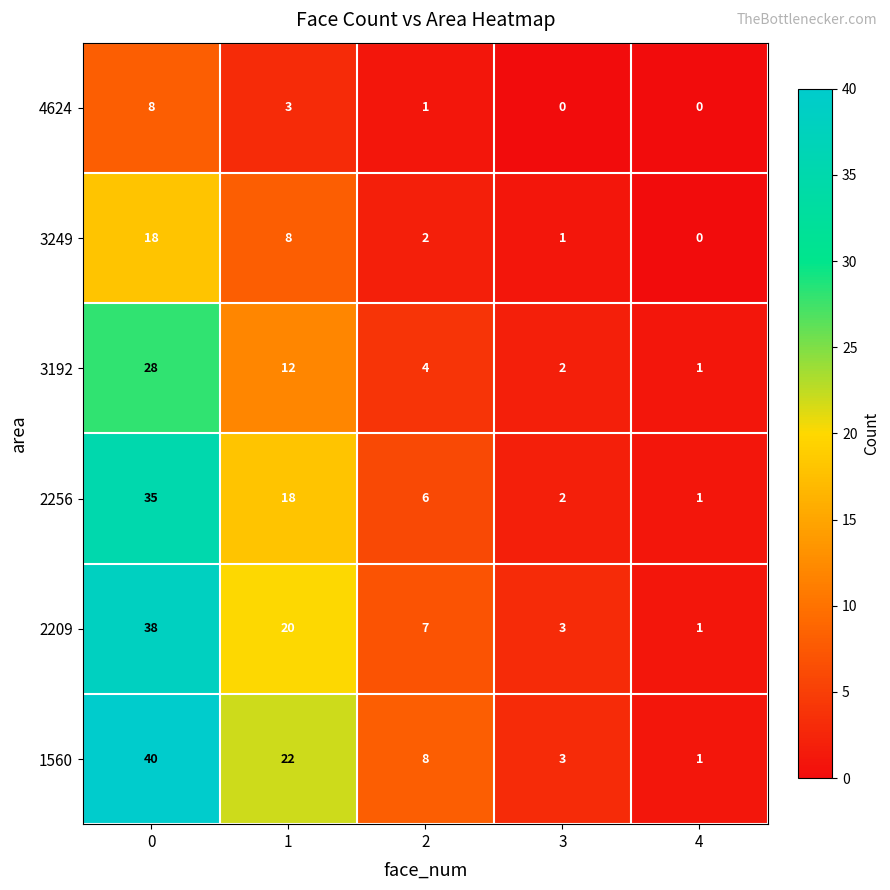

Is it true that 1560 equals 5 at 2?

False